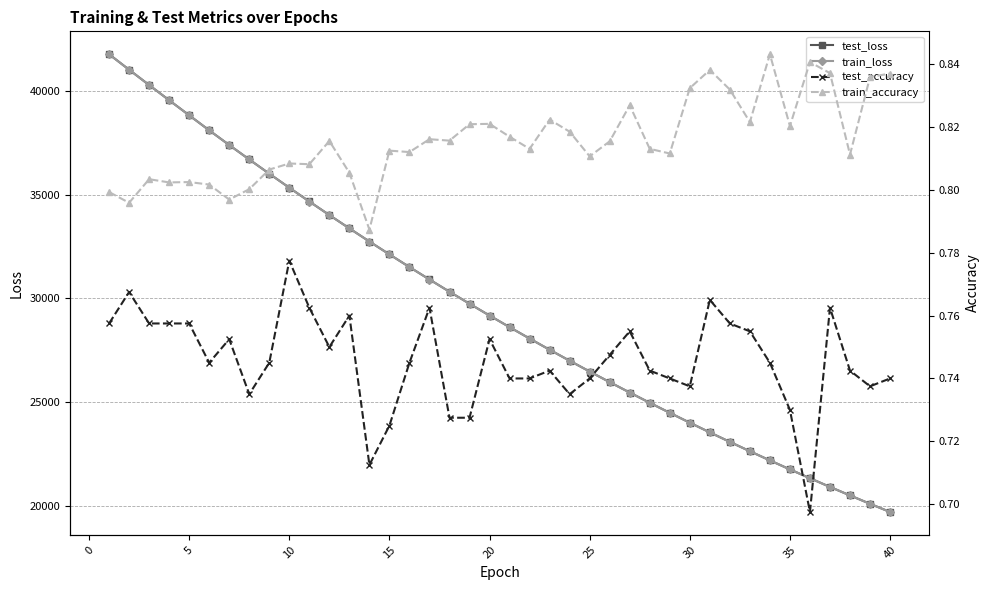

Does the chart display data point markers on the line(s)?

Yes